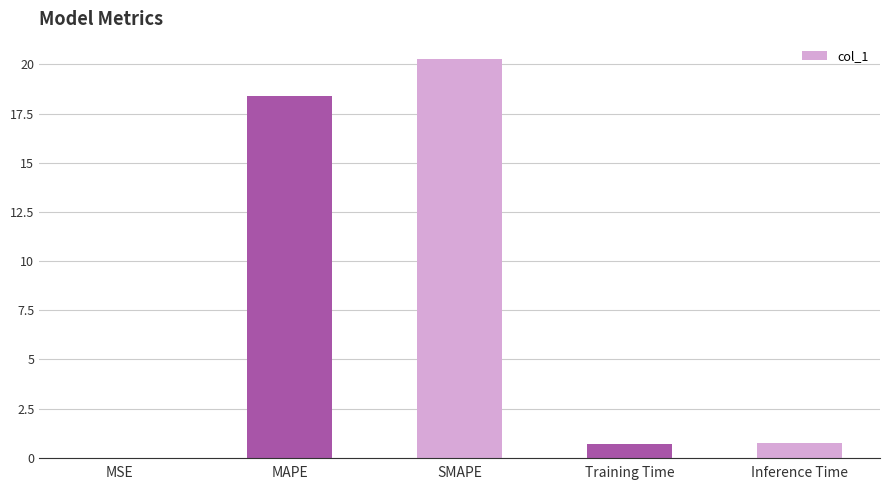

What is the change in value from SMAPE to Training Time?

-19.6